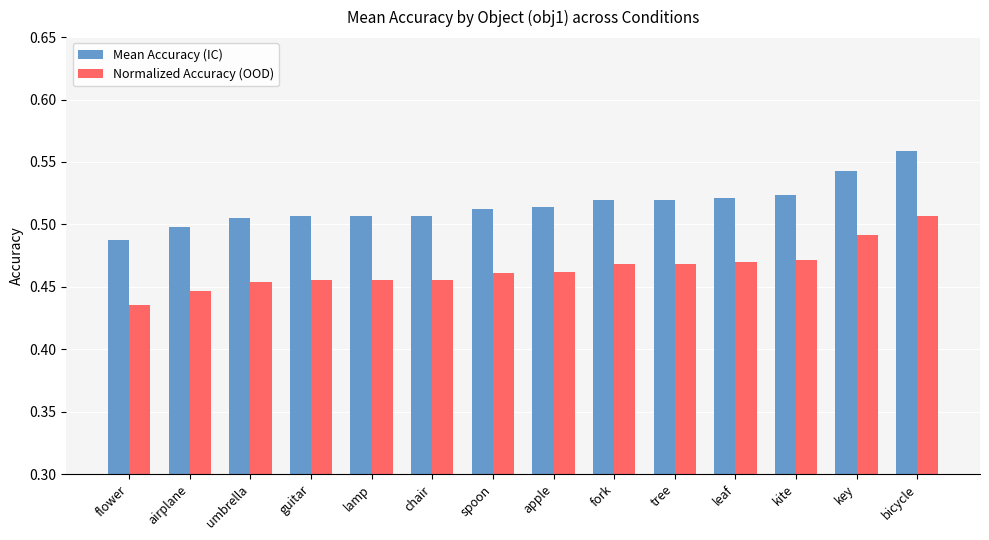

What are all the series names shown in the legend?

Mean Accuracy (IC), Normalized Accuracy (OOD)